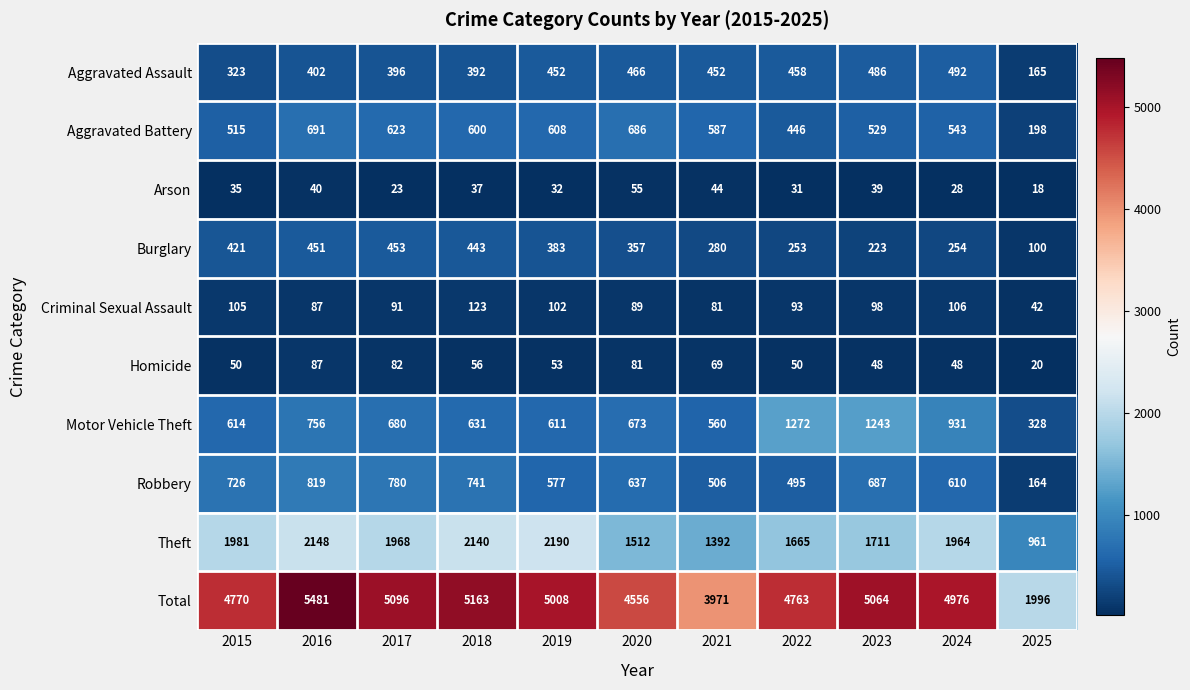

The value of Homicide at 2023 is 48. True or false?

True